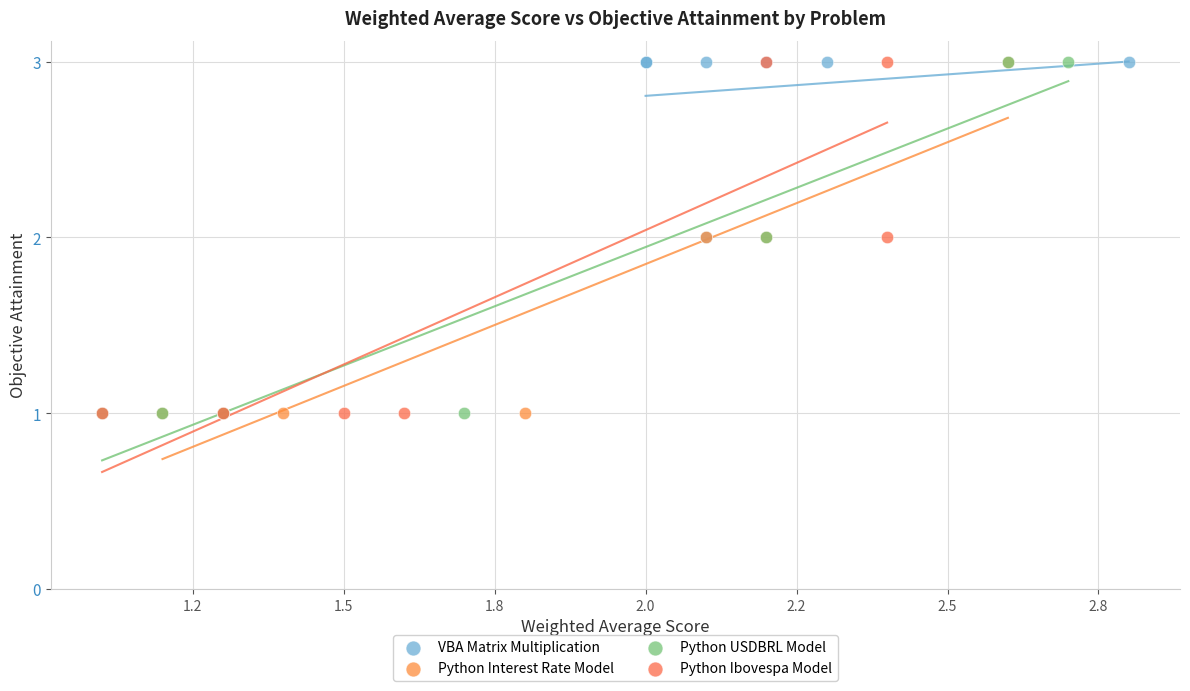

What are all the series names shown in the legend?

VBA Matrix Multiplication, Python Interest Rate Model, Python USDBRL Model, Python Ibovespa Model